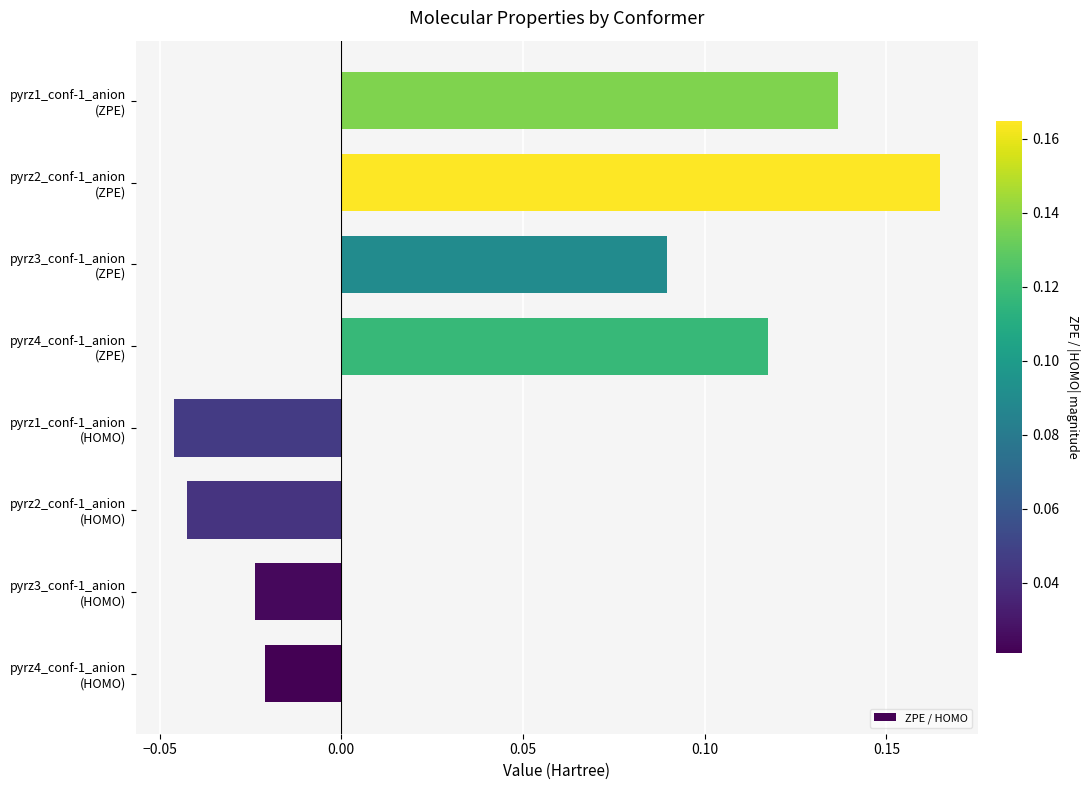

How many bars are there in total?

8